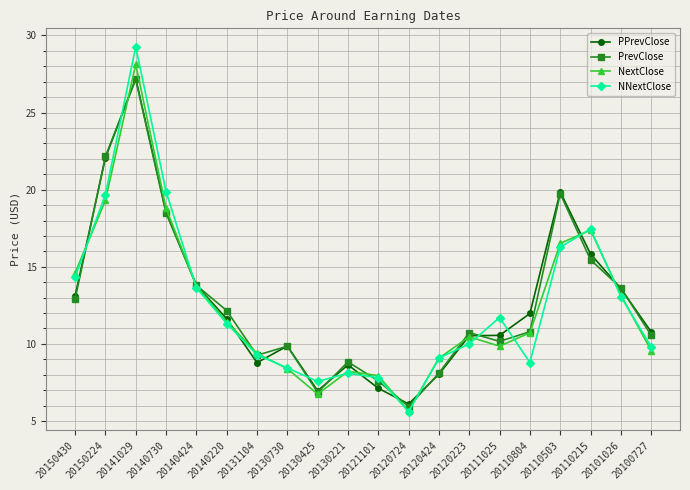

Between 20110804 and 20101026, which series saw the biggest shift?

NNextClose